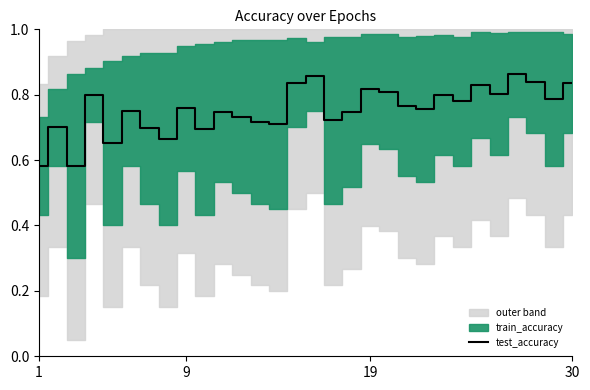

What is the maximum value shown in the chart?

0.9